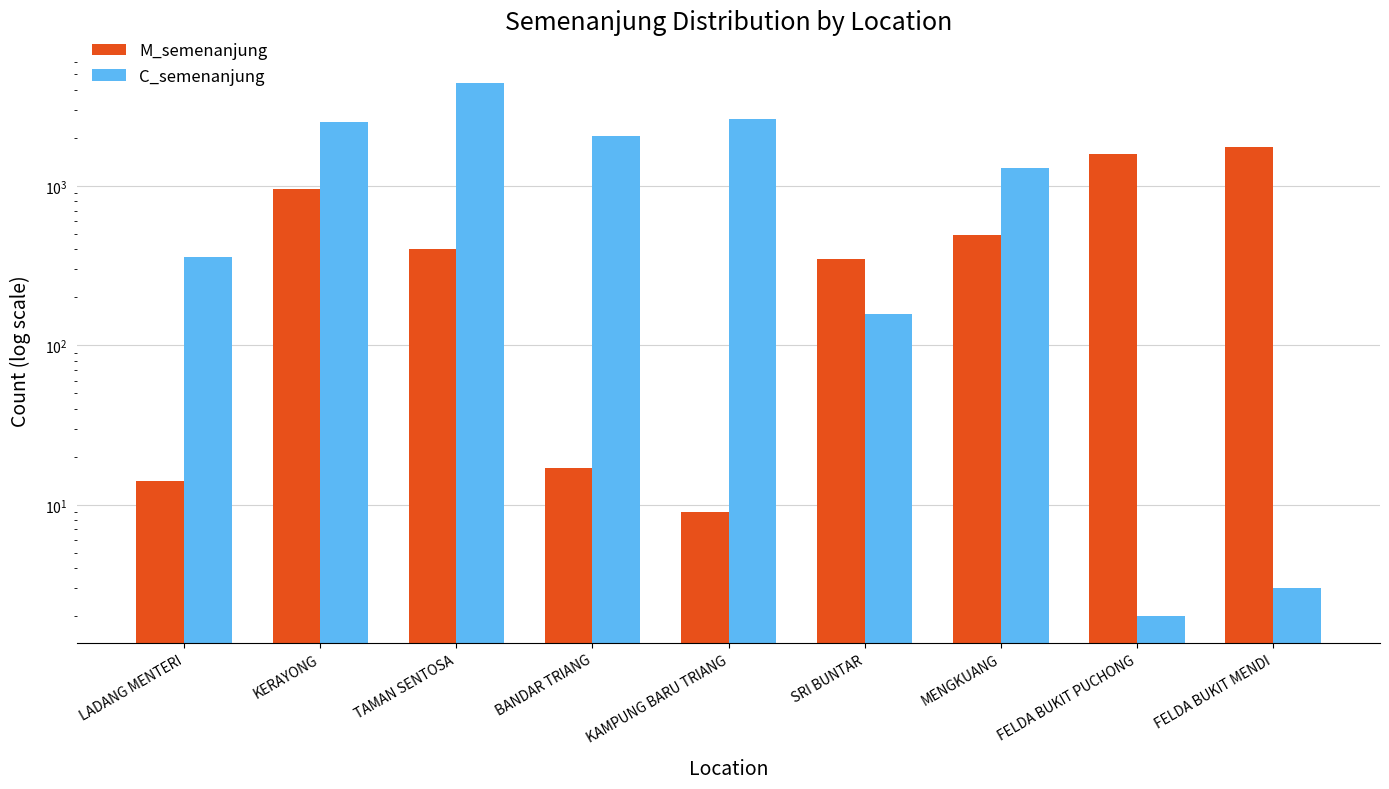

How many distinct data groups are displayed?

2